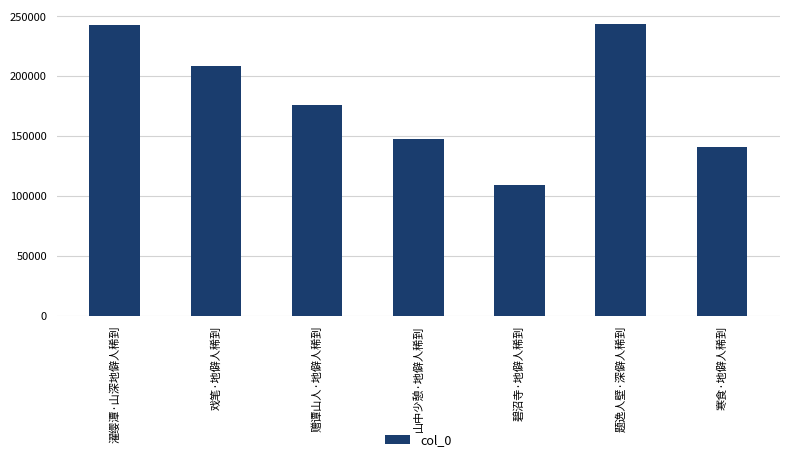

What is the change in value from 碧沼寺·地僻人稀到 to 寒食·地僻人稀到?

+31769